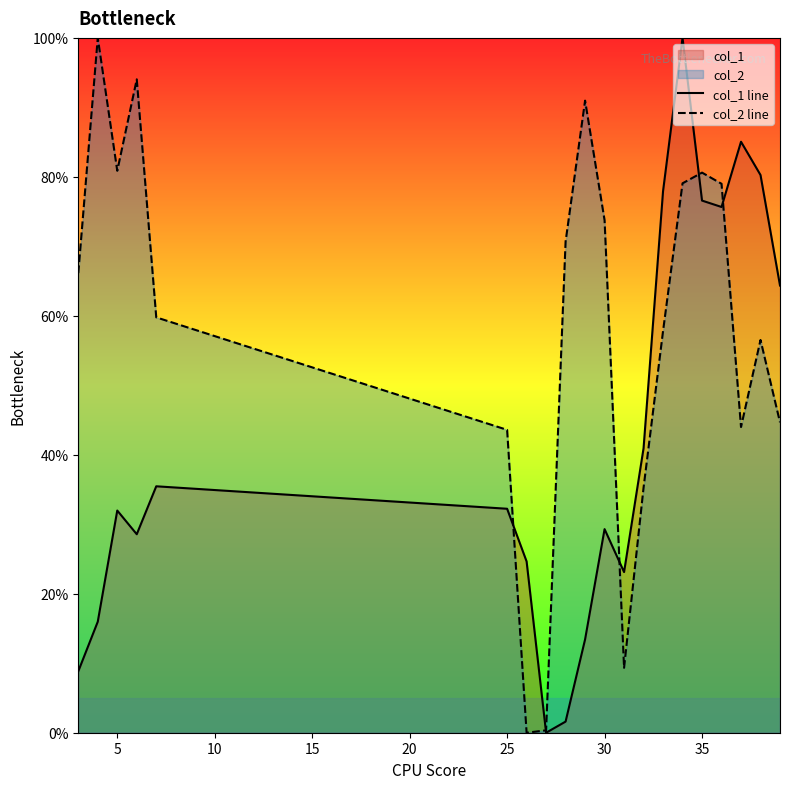

What is the value of the col_1 line point at the 12th from the left?

23.1